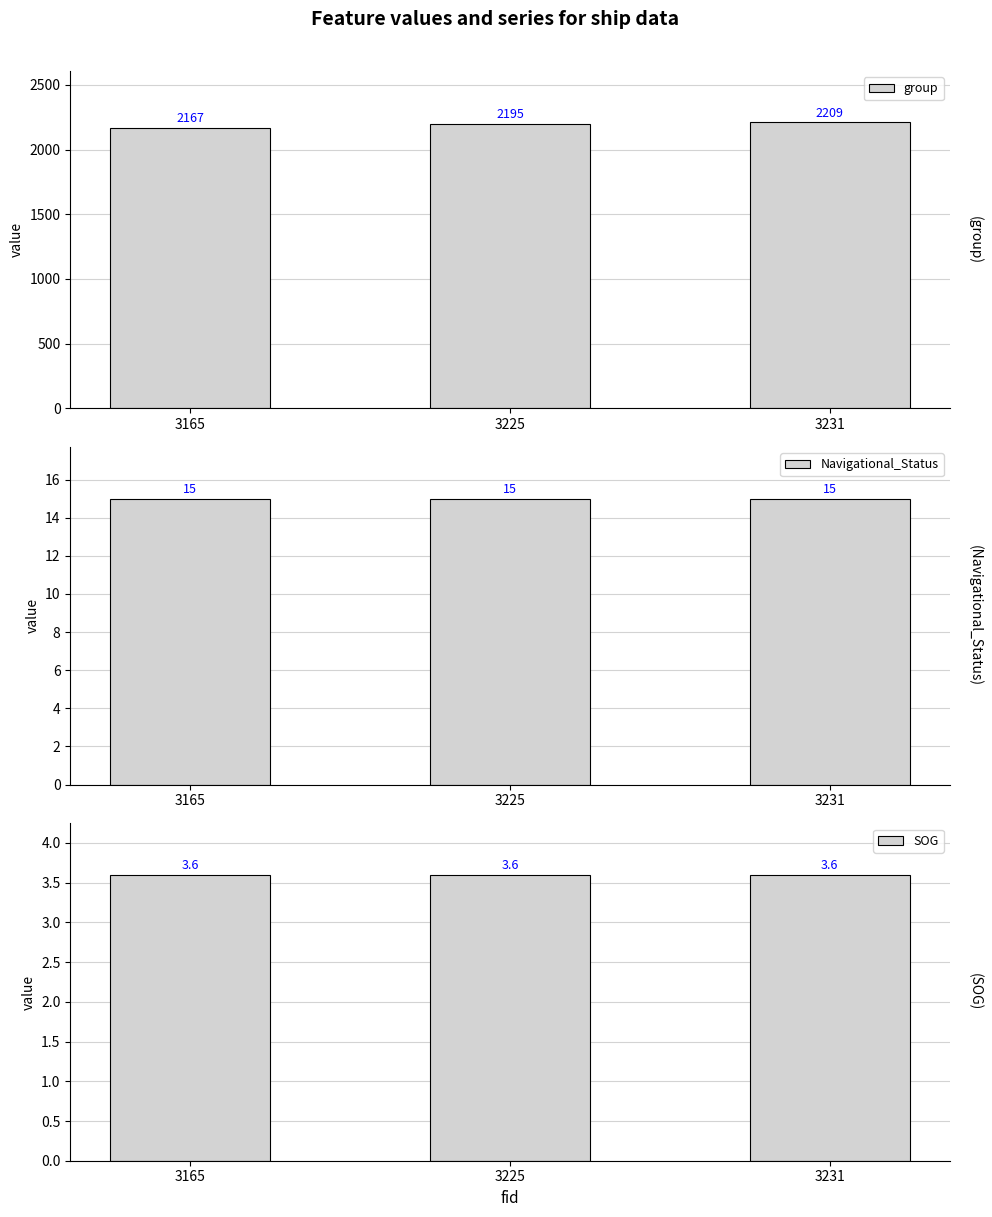

Rank the series by their maximum value, from lowest to highest.

SOG, Navigational_Status, group